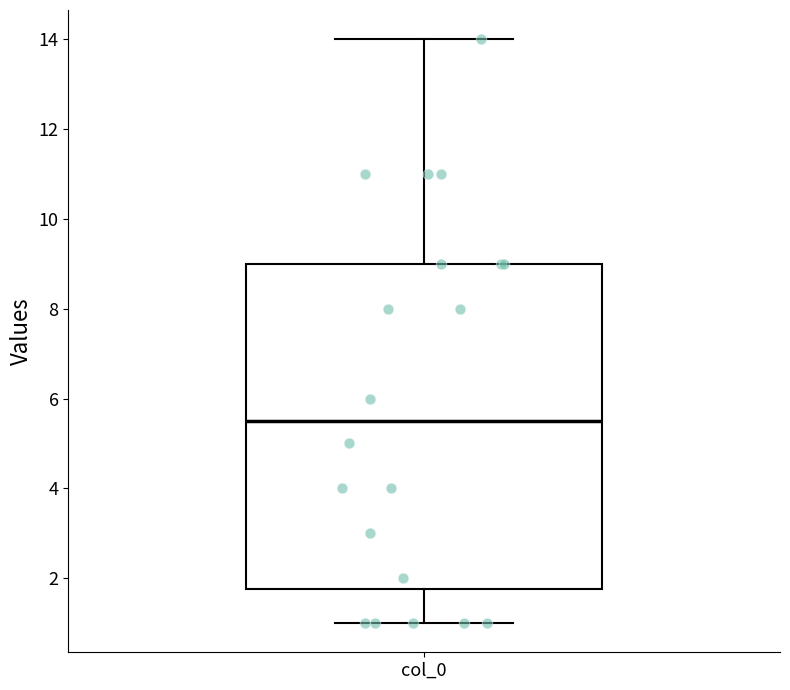

Read this box plot against the y-axis: the position of the median line, the range covered by the box, and the ends of both whiskers. The values are not printed on the chart, so give them approximately, as read against the axis.

median 5.6, box 1.8 to 9.0, whiskers 1.0 to 14.0